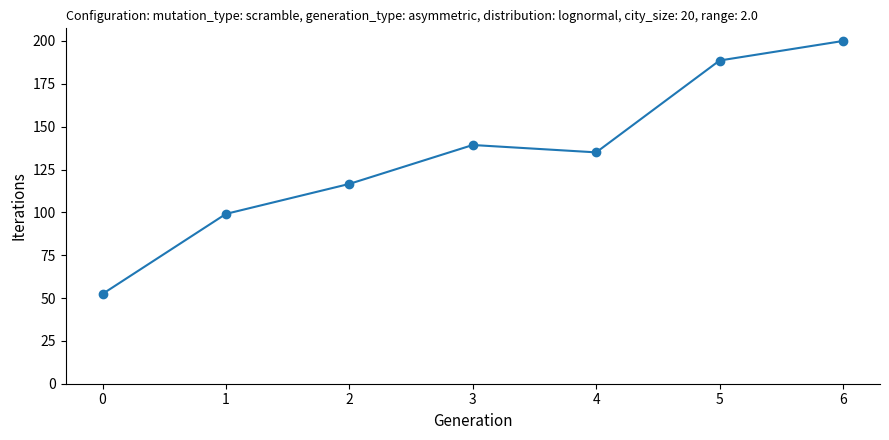

At which category does the data reach its first local valley?

4